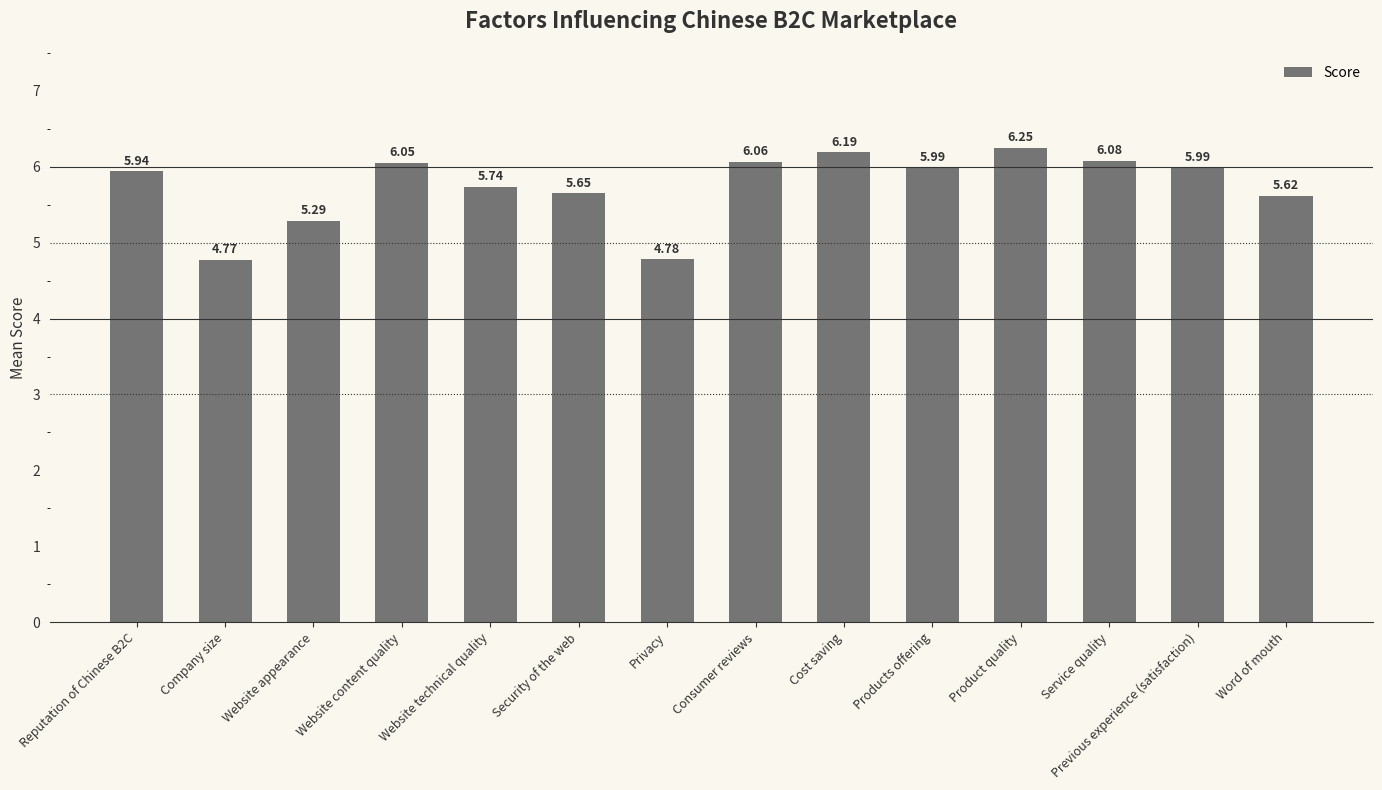

What is the label of the 6th bar from the right?

Cost saving